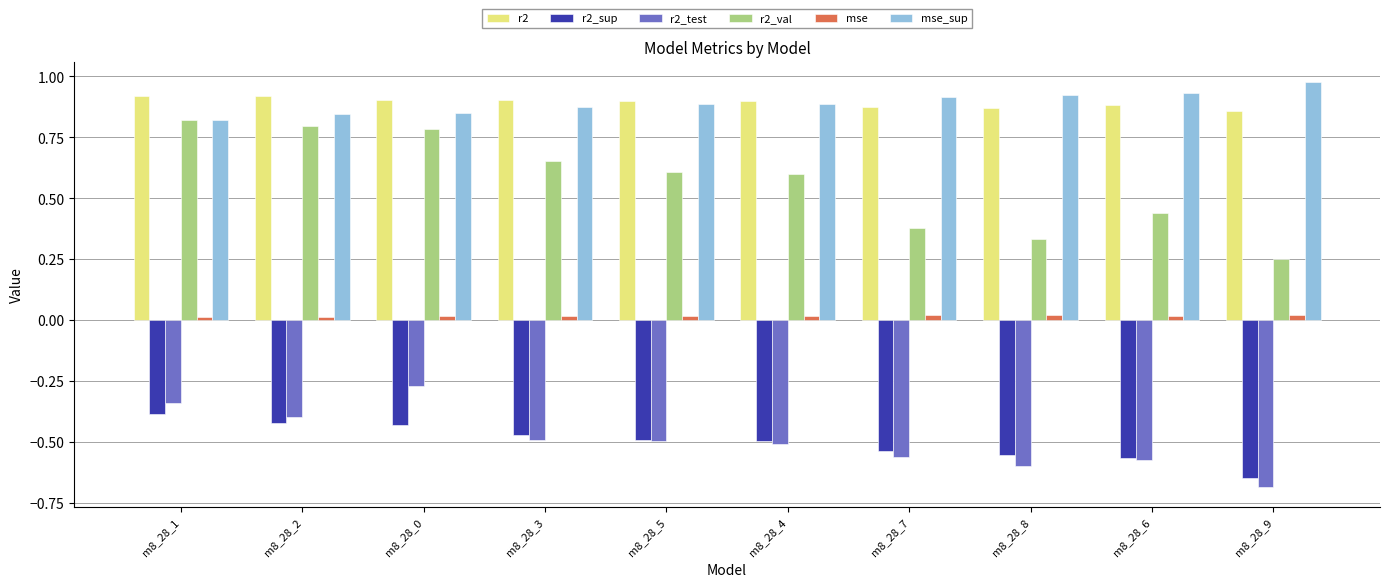

Does the chart contain stacked bars?

No